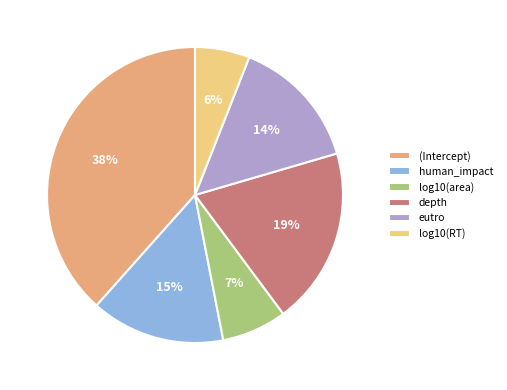

Is the sum of human_impact and (Intercept) greater than half?

Yes